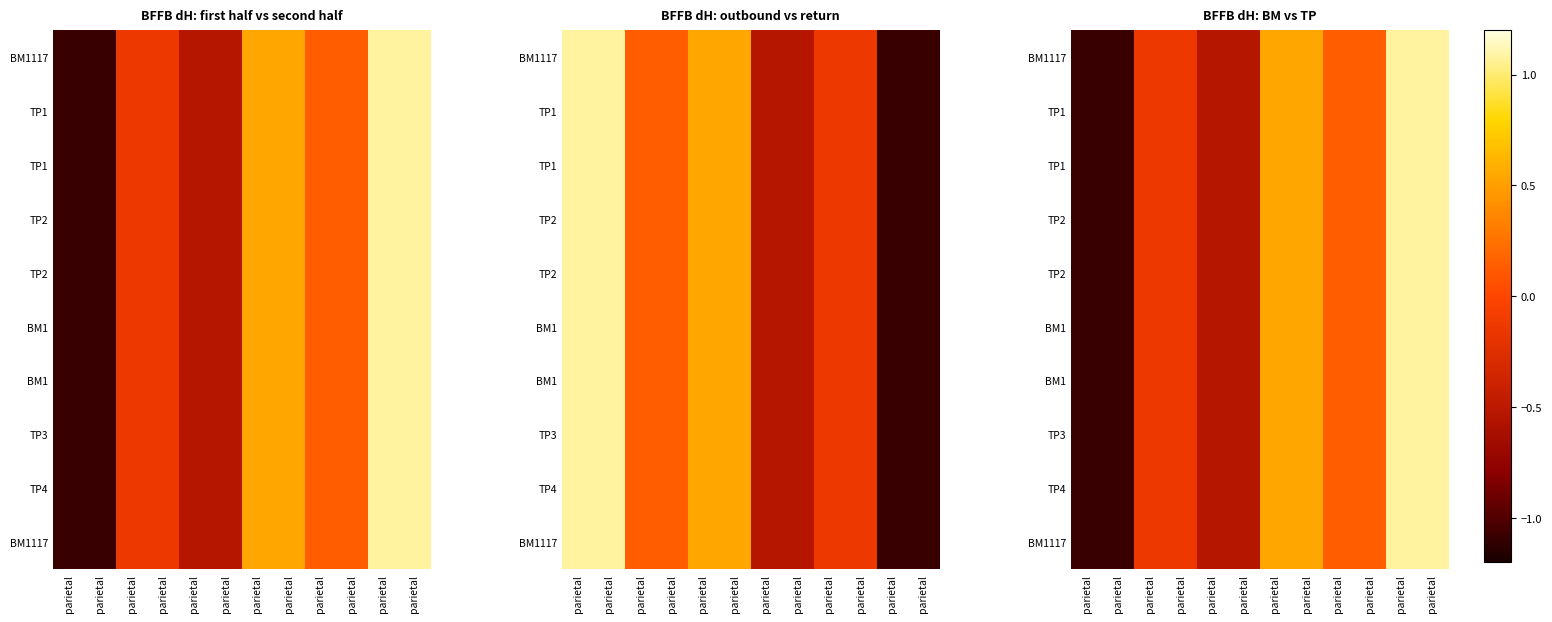

Which has a higher value, parietal or parietal?

parietal